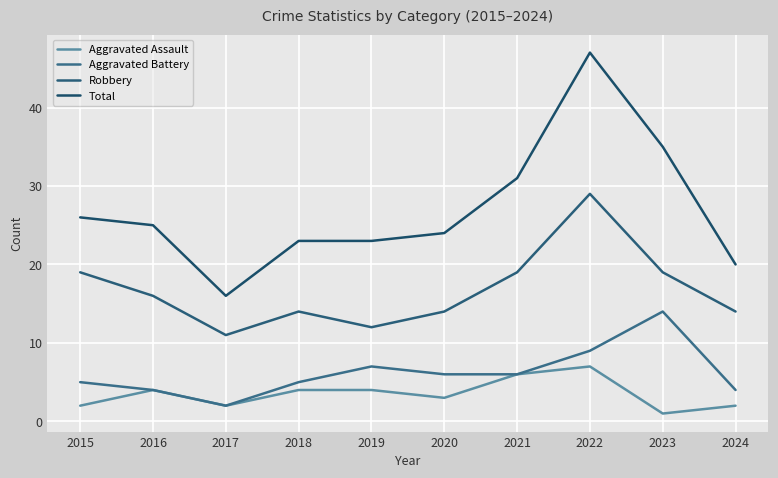

At which label does Total first exceed 25?

2015